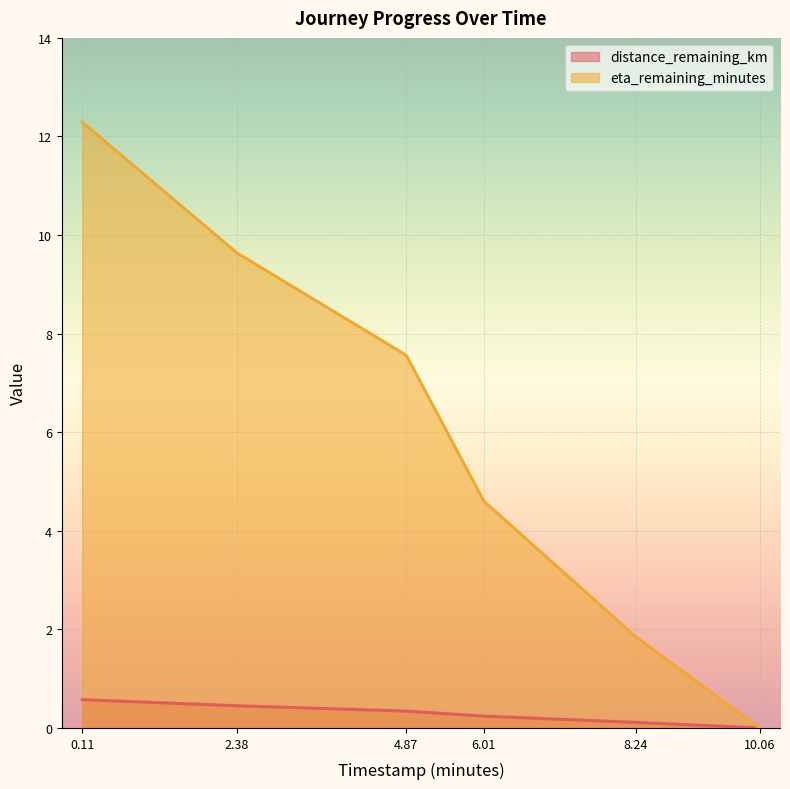

The distance_remaining_km series shows 0.0 at 10.06. True or false?

True